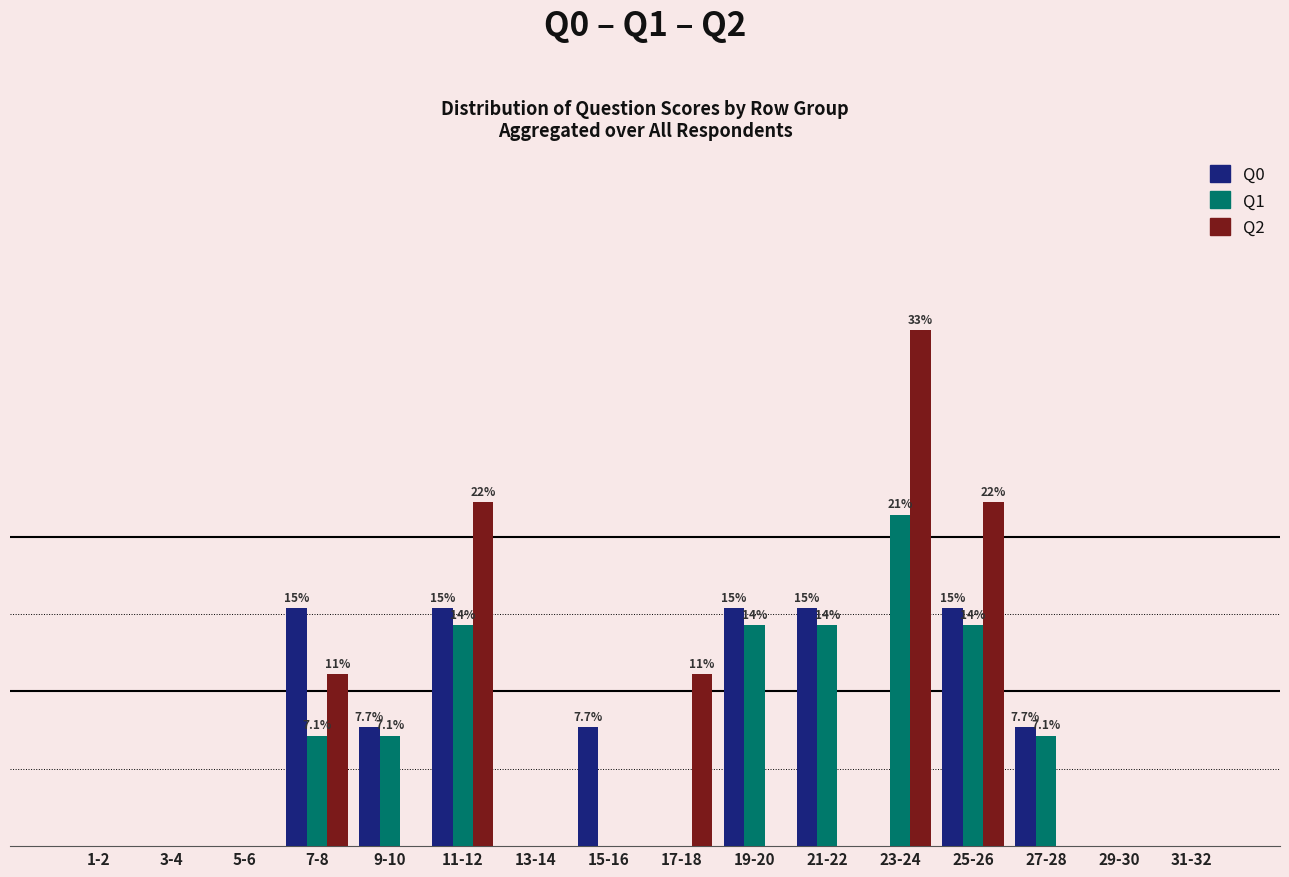

What is the difference between the highest and lowest values at 9-10?

7.7